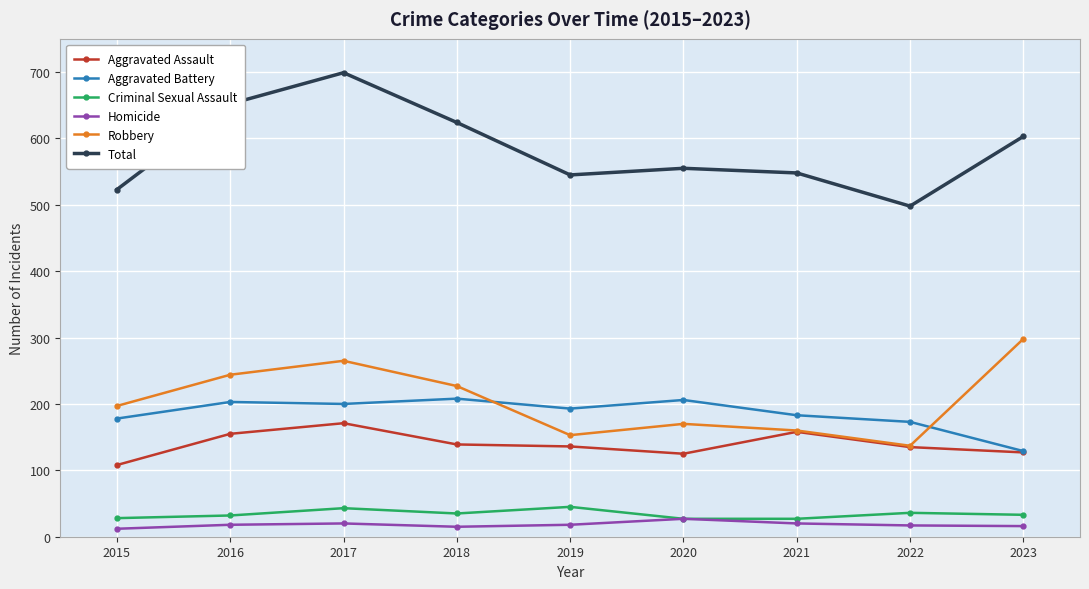

Between 2017 and 2018, which series saw the biggest shift?

Total